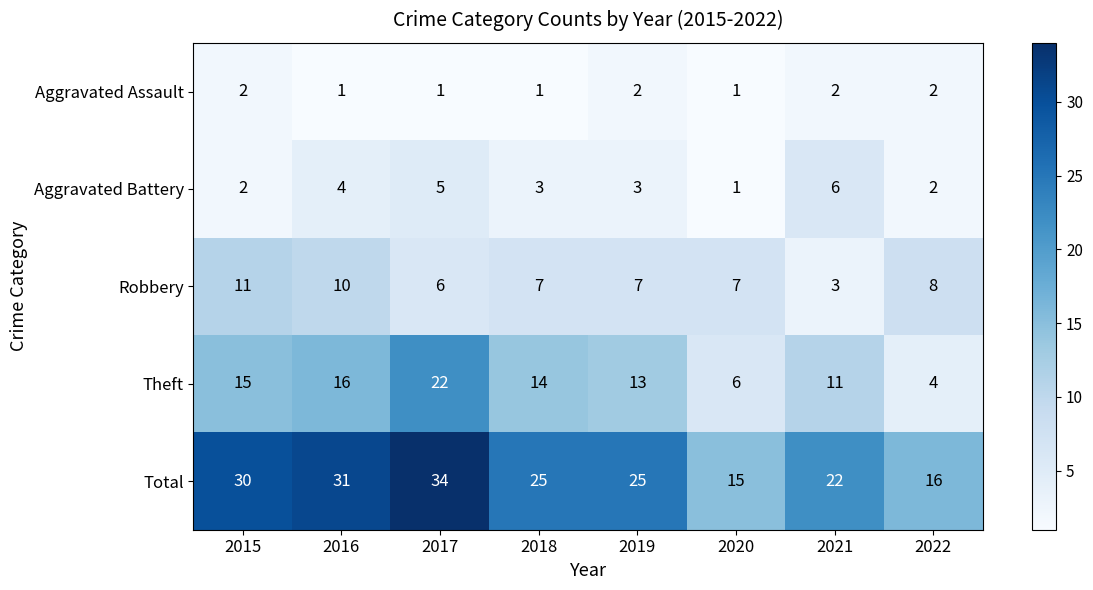

Which category has the highest value in the Aggravated Battery series?

2021